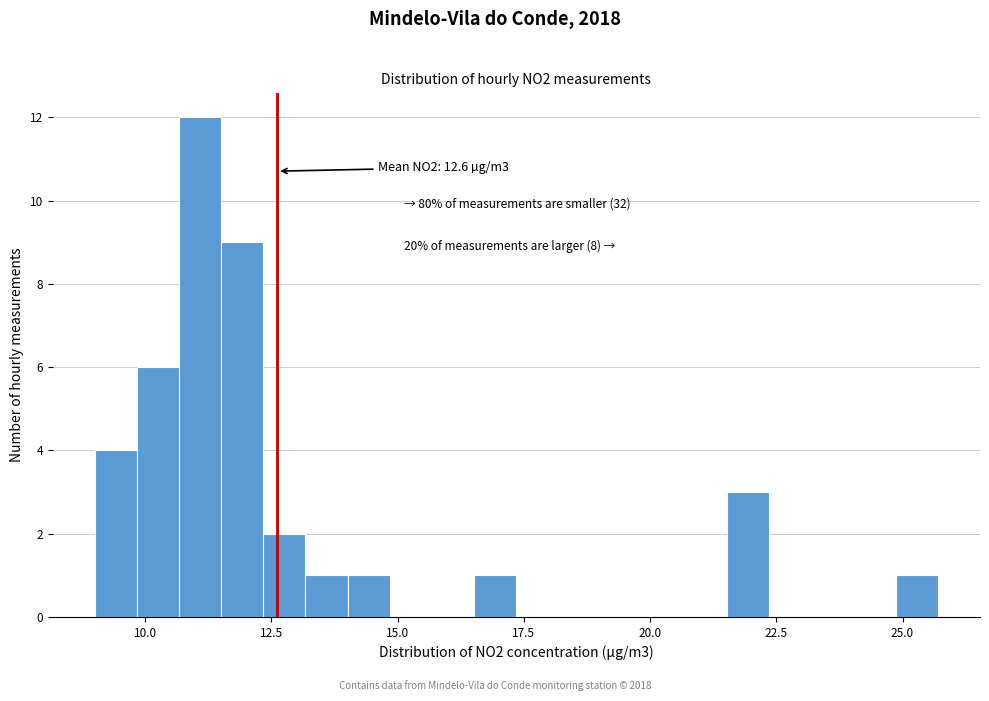

Around what value on the x-axis is the tallest bar? Give the approximate position of its centre, as read against the axis.

11.0